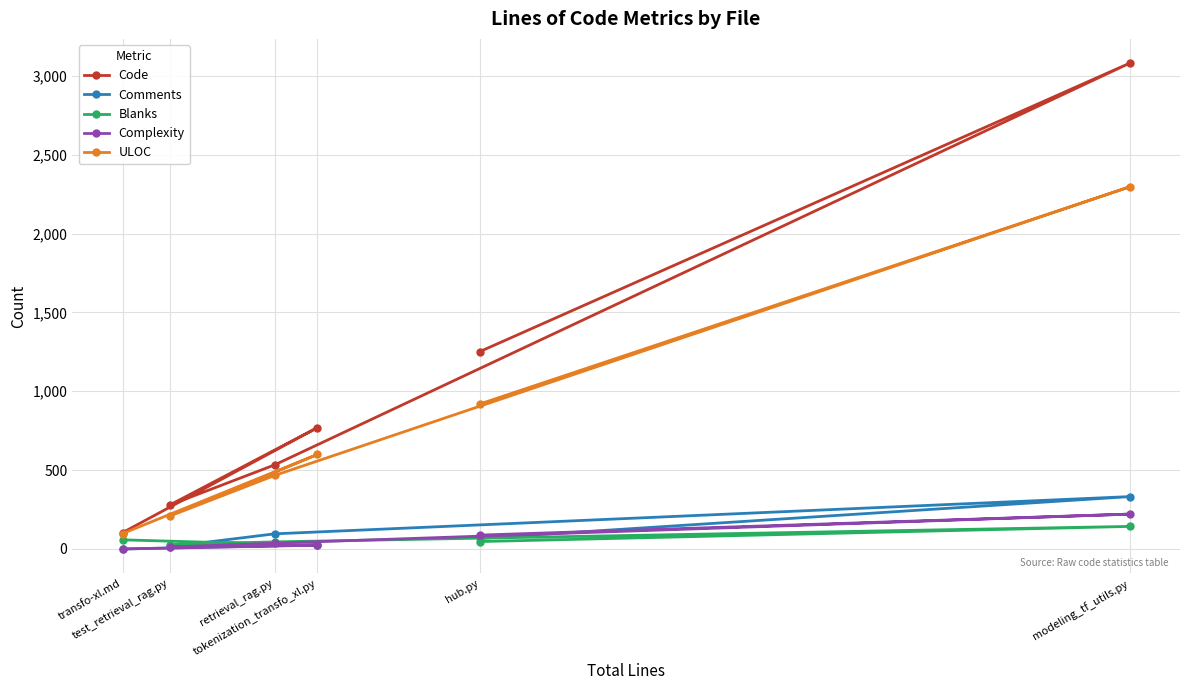

What is the average value of the ULOC series?

764